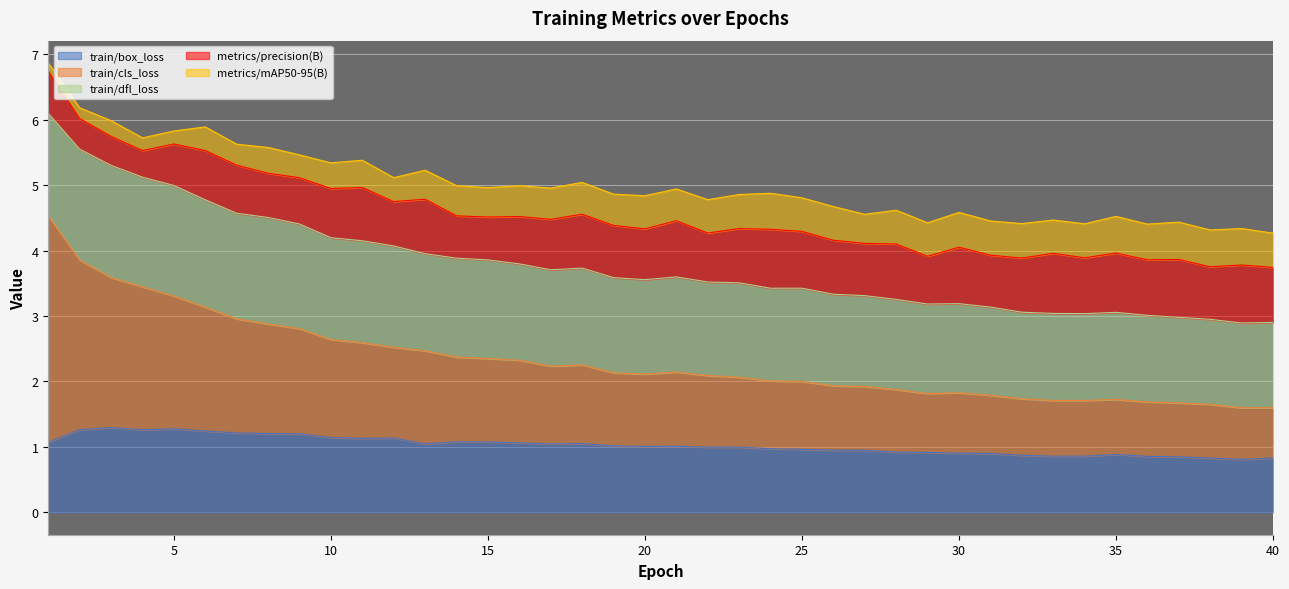

True or false: metrics/precision(B) and metrics/mAP50-95(B) cross at least once.

False